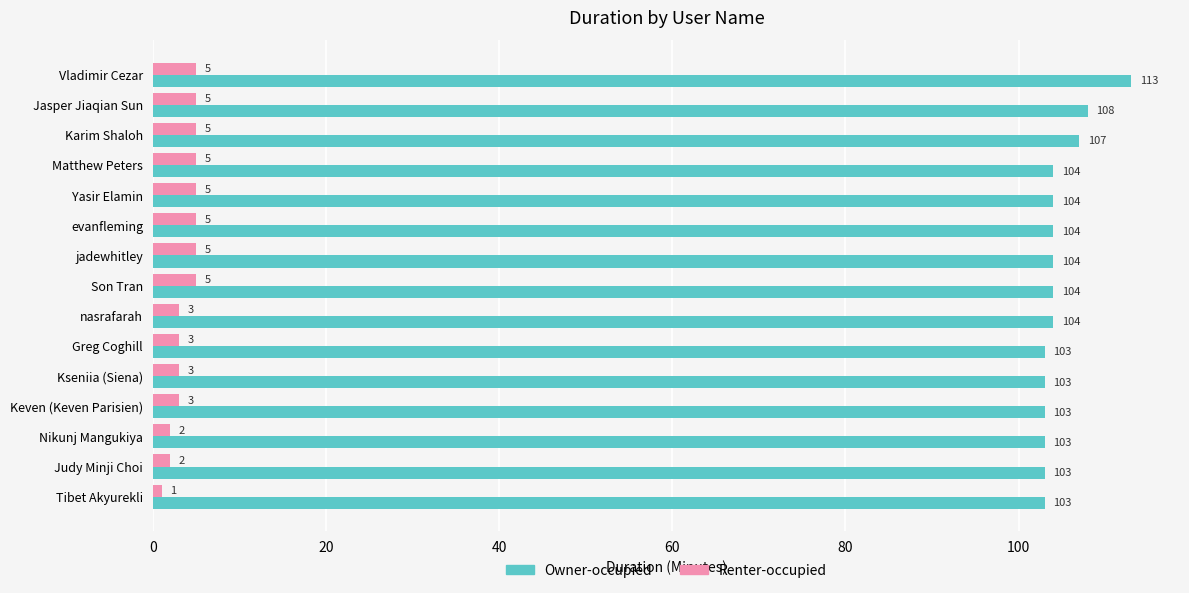

What is the sum of all Renter-occupied values?

57